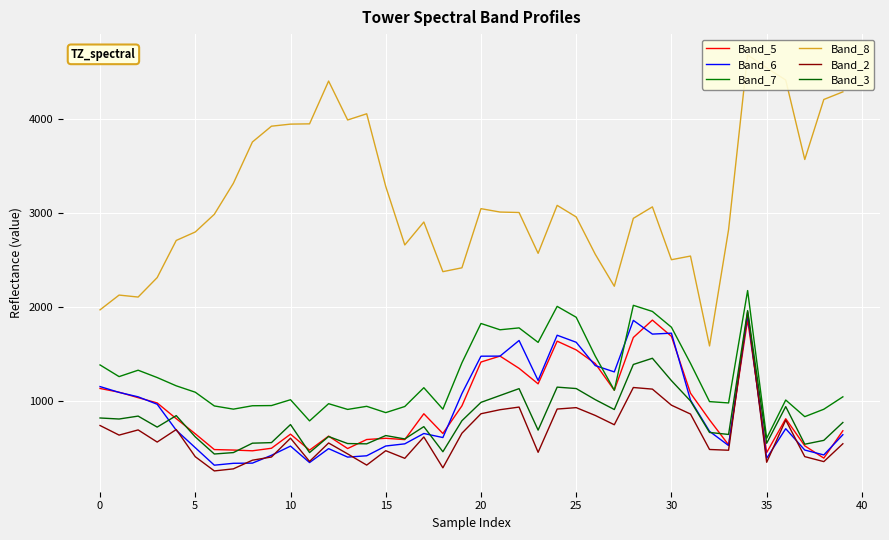

Between 25 and 13, which series saw the biggest shift?

Band_8